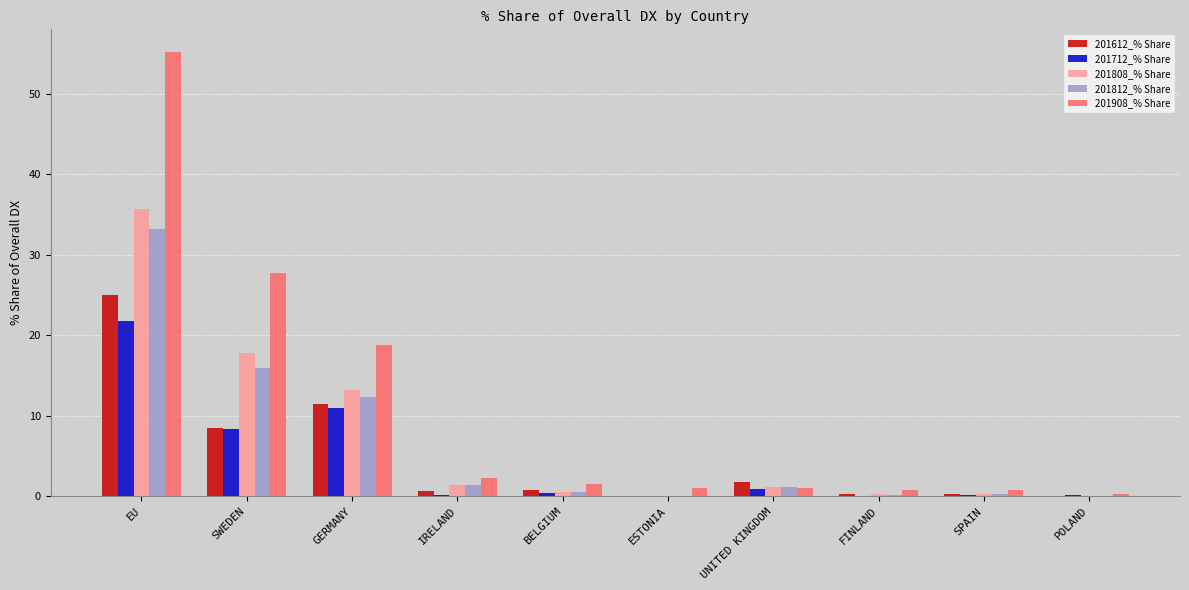

What is the maximum value shown in the chart?

55.2